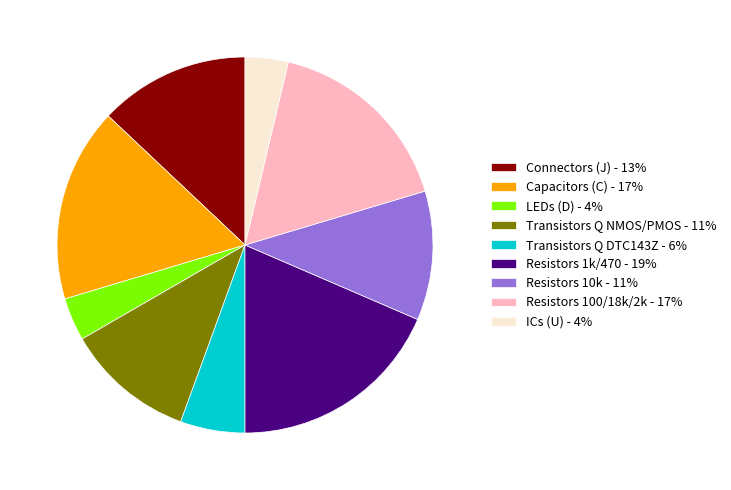

Is there a majority slice in this chart?

No